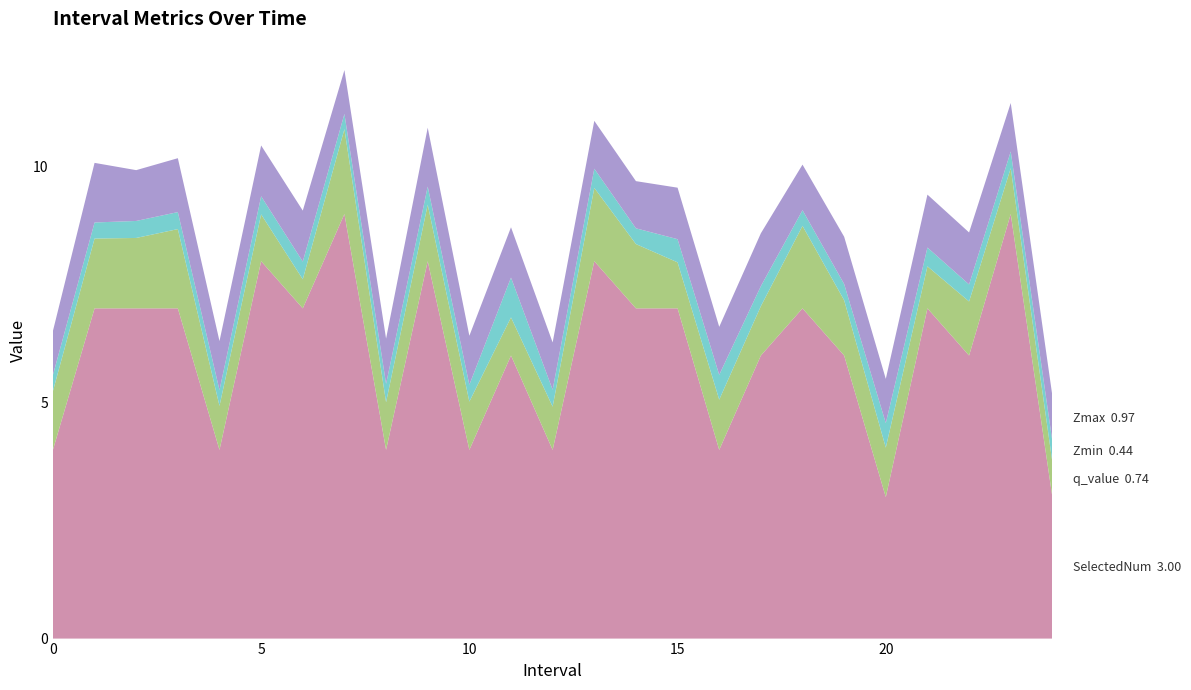

Reading left to right, list all the values displayed in this chart.

SelectedNum: 0=4.0	1=7.0	2=7.0	3=7.0	4=4.0	5=8.0	6=7.0	7=9.0	8=4.0	9=8.0	10=4.0	11=6.0	12=4.0	13=8.0	14=7.0	15=7.0	16=4.0	17=6.0	18=7.0	19=6.0	20=3.0	21=7.0	22=6.0	23=9.0	24=3.0
q_value: 0=1.2	1=1.5	2=1.5	3=1.7	4=0.9	5=1.0	6=0.6	7=1.8	8=1.0	9=1.2	10=1.0	11=0.8	12=0.9	13=1.6	14=1.4	15=1.0	16=1.1	17=1.0	18=1.7	19=1.2	20=1.0	21=0.9	22=1.1	23=1.0	24=0.7
Zmin: 0=0.3	1=0.3	2=0.4	3=0.4	4=0.3	5=0.4	6=0.4	7=0.3	8=0.4	9=0.4	10=0.4	11=0.8	12=0.4	13=0.4	14=0.3	15=0.5	16=0.5	17=0.4	18=0.3	19=0.3	20=0.5	21=0.4	22=0.4	23=0.4	24=0.4
Zmax: 0=0.9	1=1.3	2=1.1	3=1.1	4=1.0	5=1.1	6=1.1	7=0.9	8=1.0	9=1.2	10=1.0	11=1.1	12=1.0	13=1.0	14=1.0	15=1.1	16=1.0	17=1.1	18=1.0	19=1.0	20=0.9	21=1.1	22=1.1	23=1.0	24=1.0